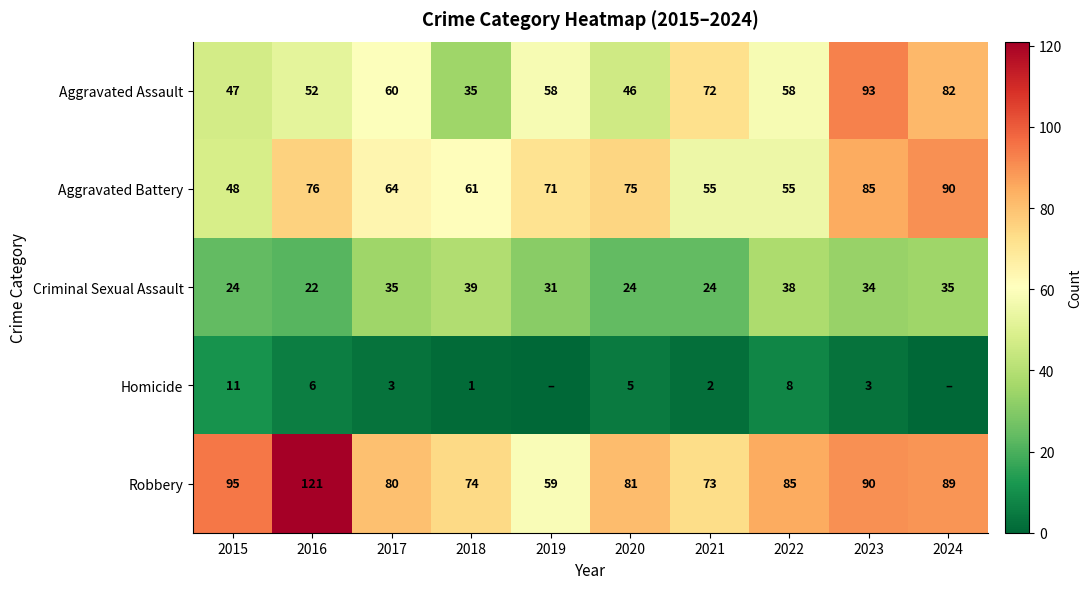

Is it true that Criminal Sexual Assault equals 22 at 2023?

False